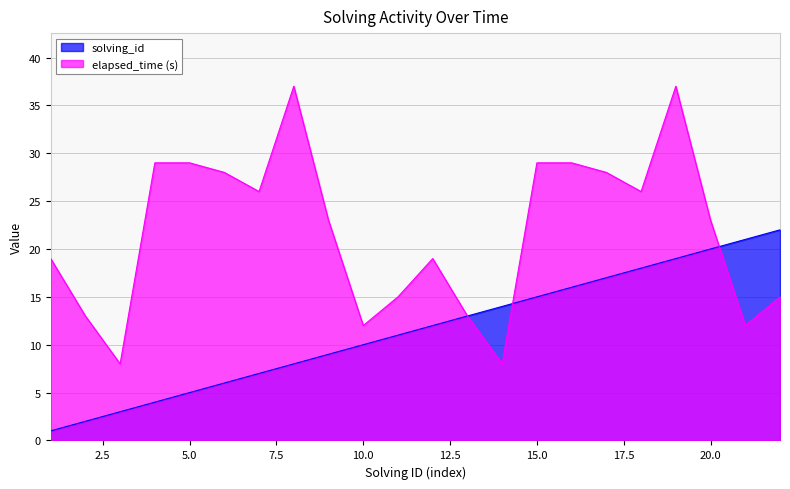

Where do solving_id and elapsed_time first cross each other?

14 and 15